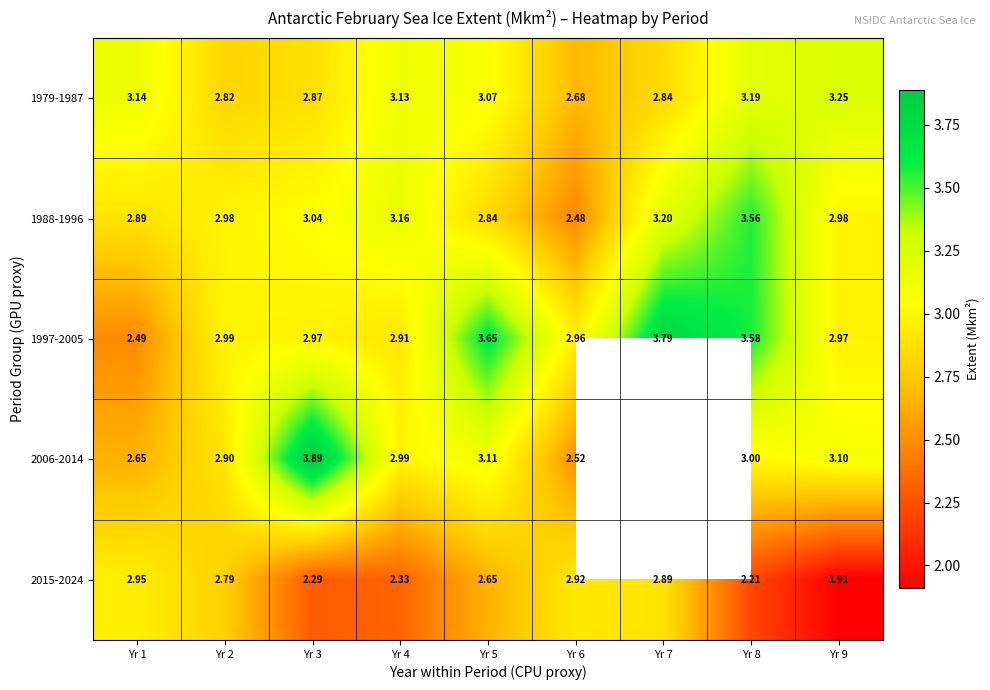

How many values in the 1979-1987 series are below 3?

4